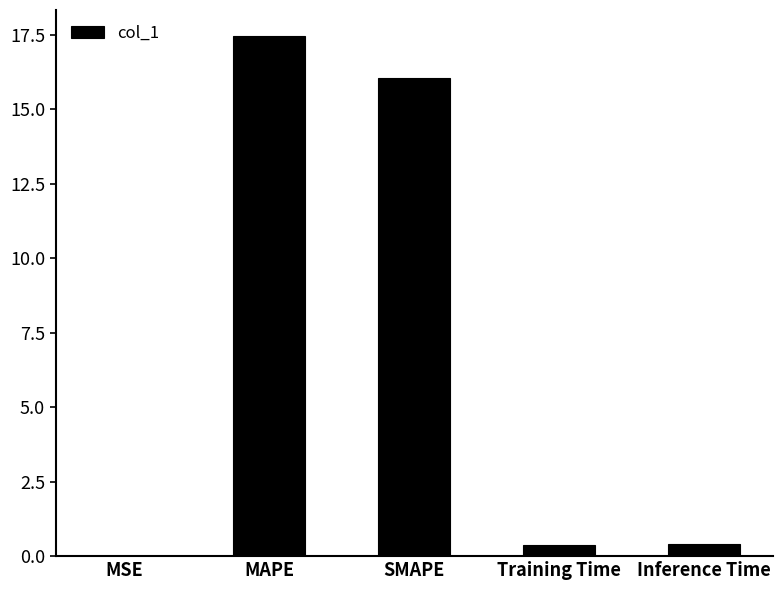

What is the change in value from SMAPE to Inference Time?

-15.6